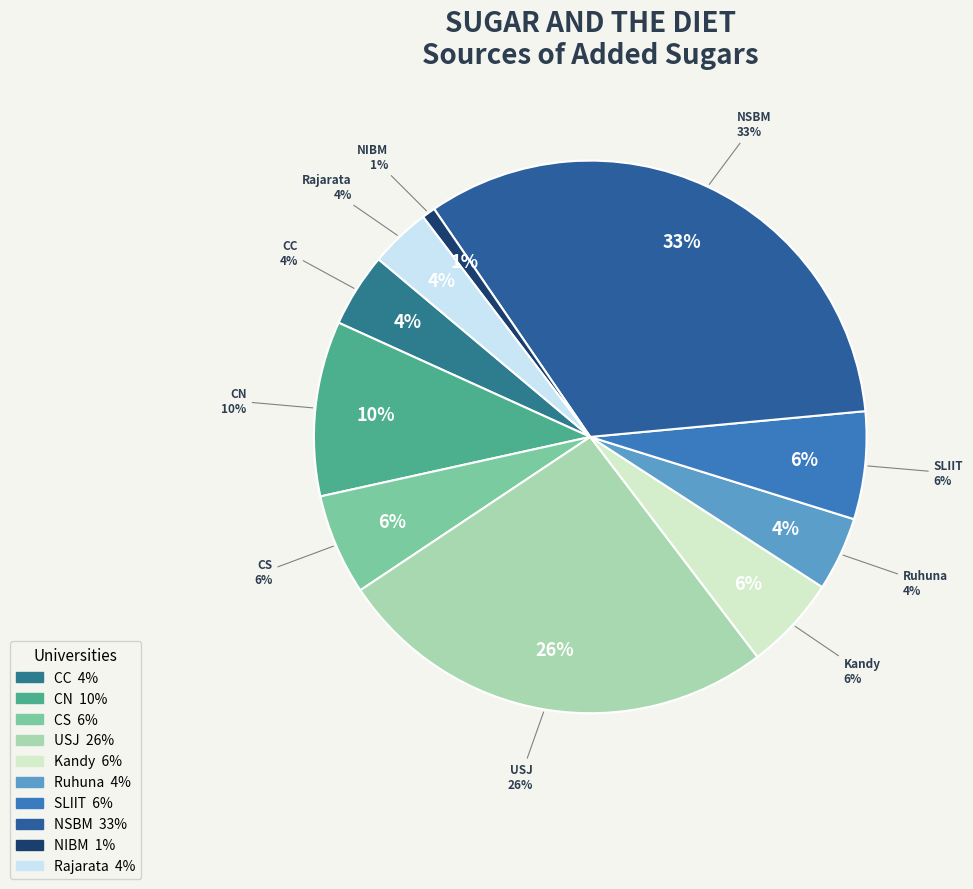

To the nearest percent, what percentage of the pie is CS?

6%